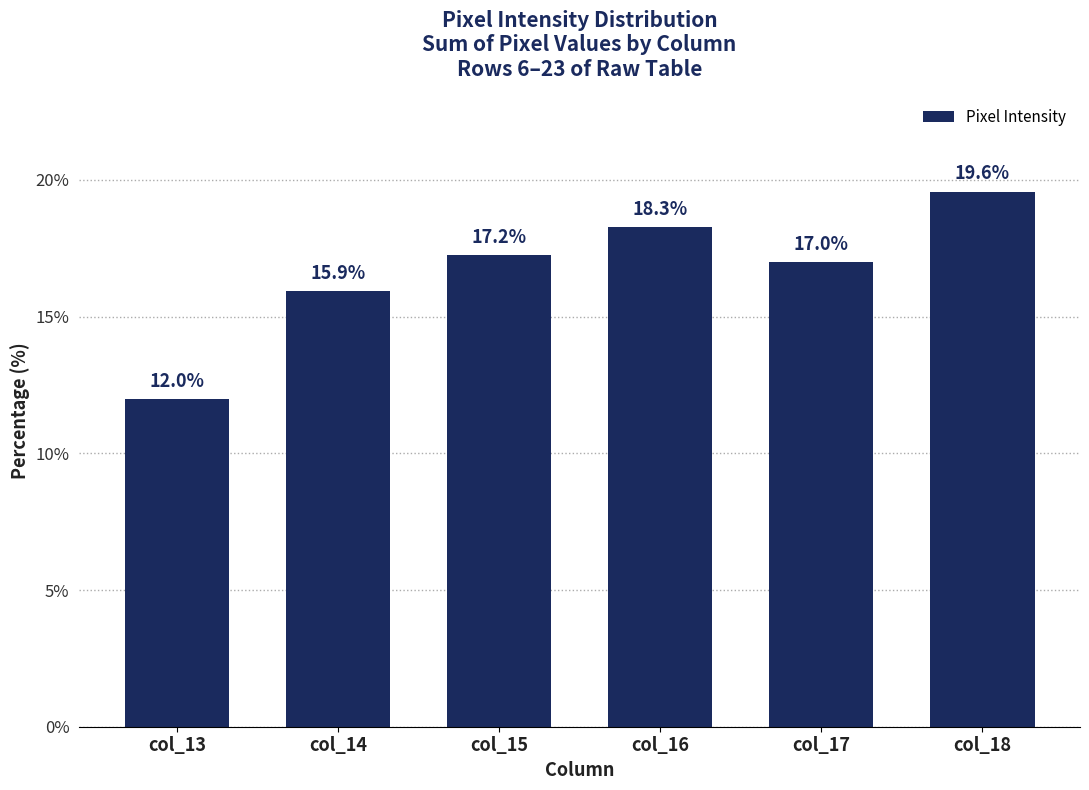

Reading right to left, what are all the values shown in this chart?

col_18=19.6	col_17=17.0	col_16=18.3	col_15=17.2	col_14=15.9	col_13=12.0